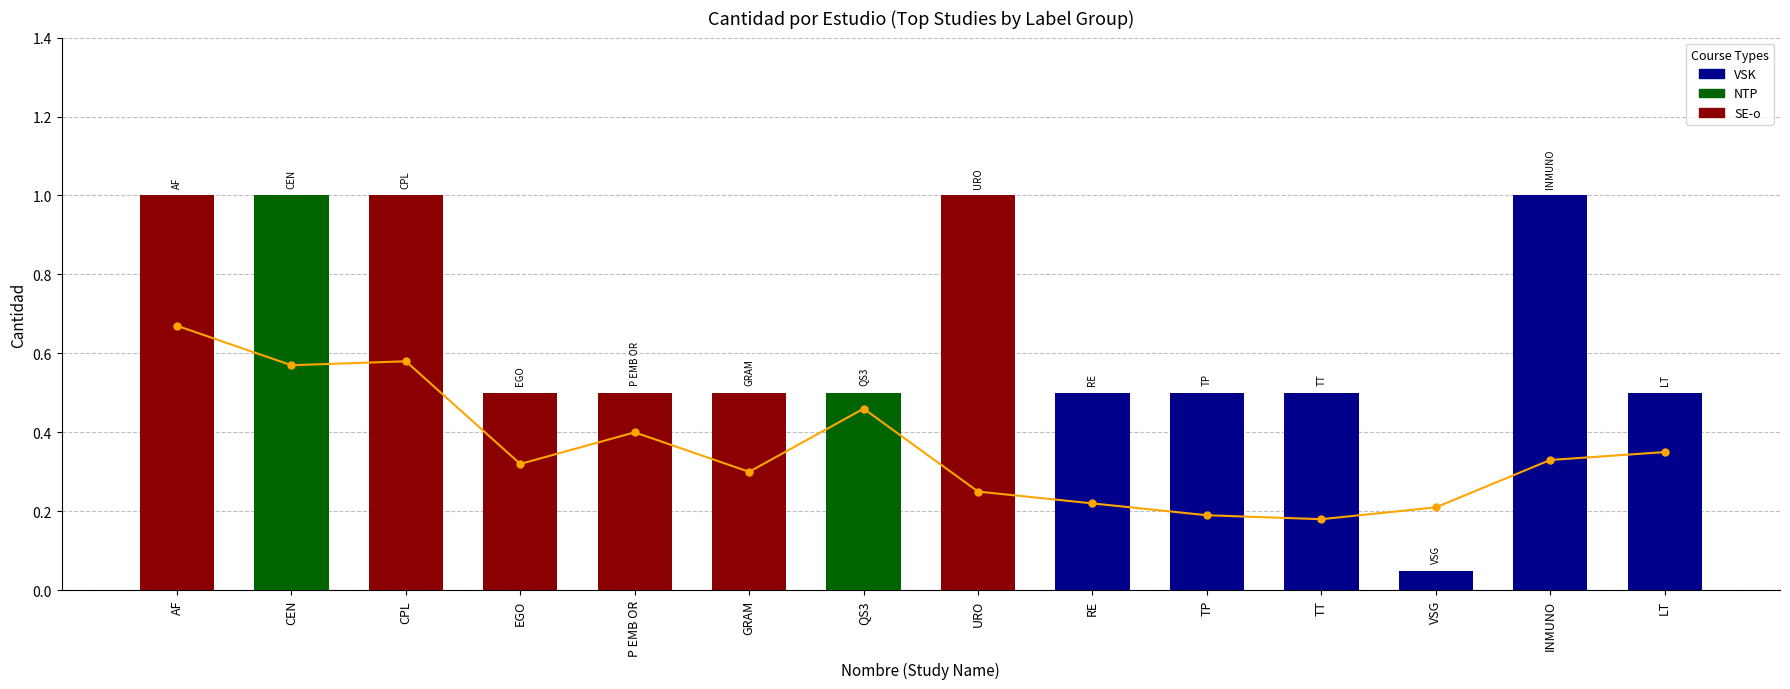

The value at EGO is 0.5. True or false?

True